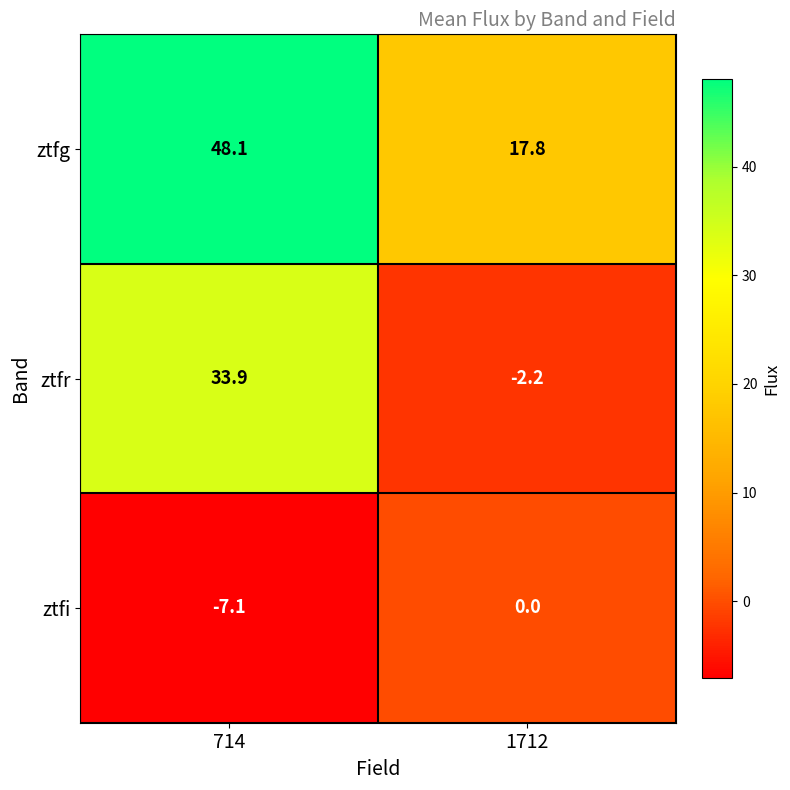

Which series has the widest spread of values?

ztfr